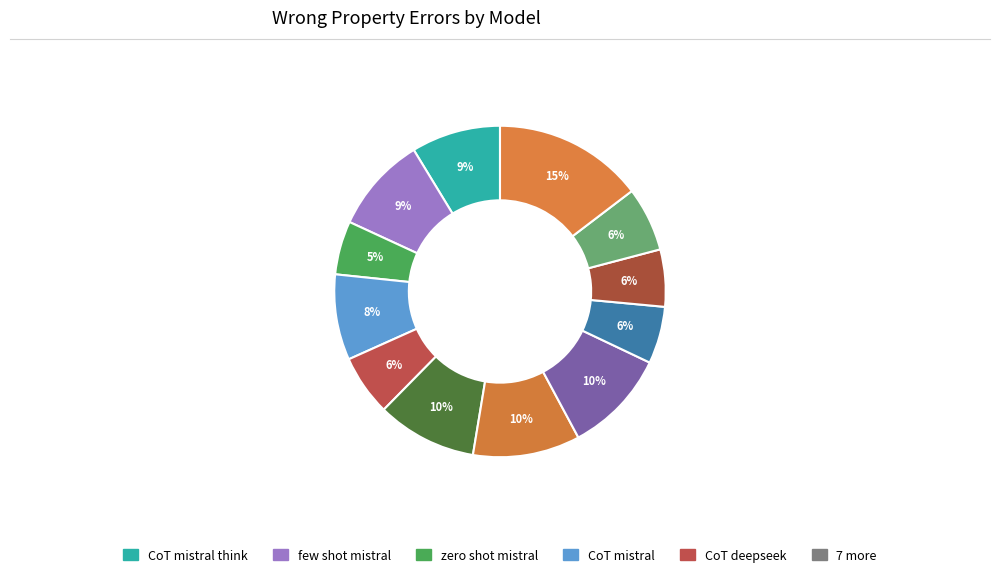

How many slices are in this pie chart?

12